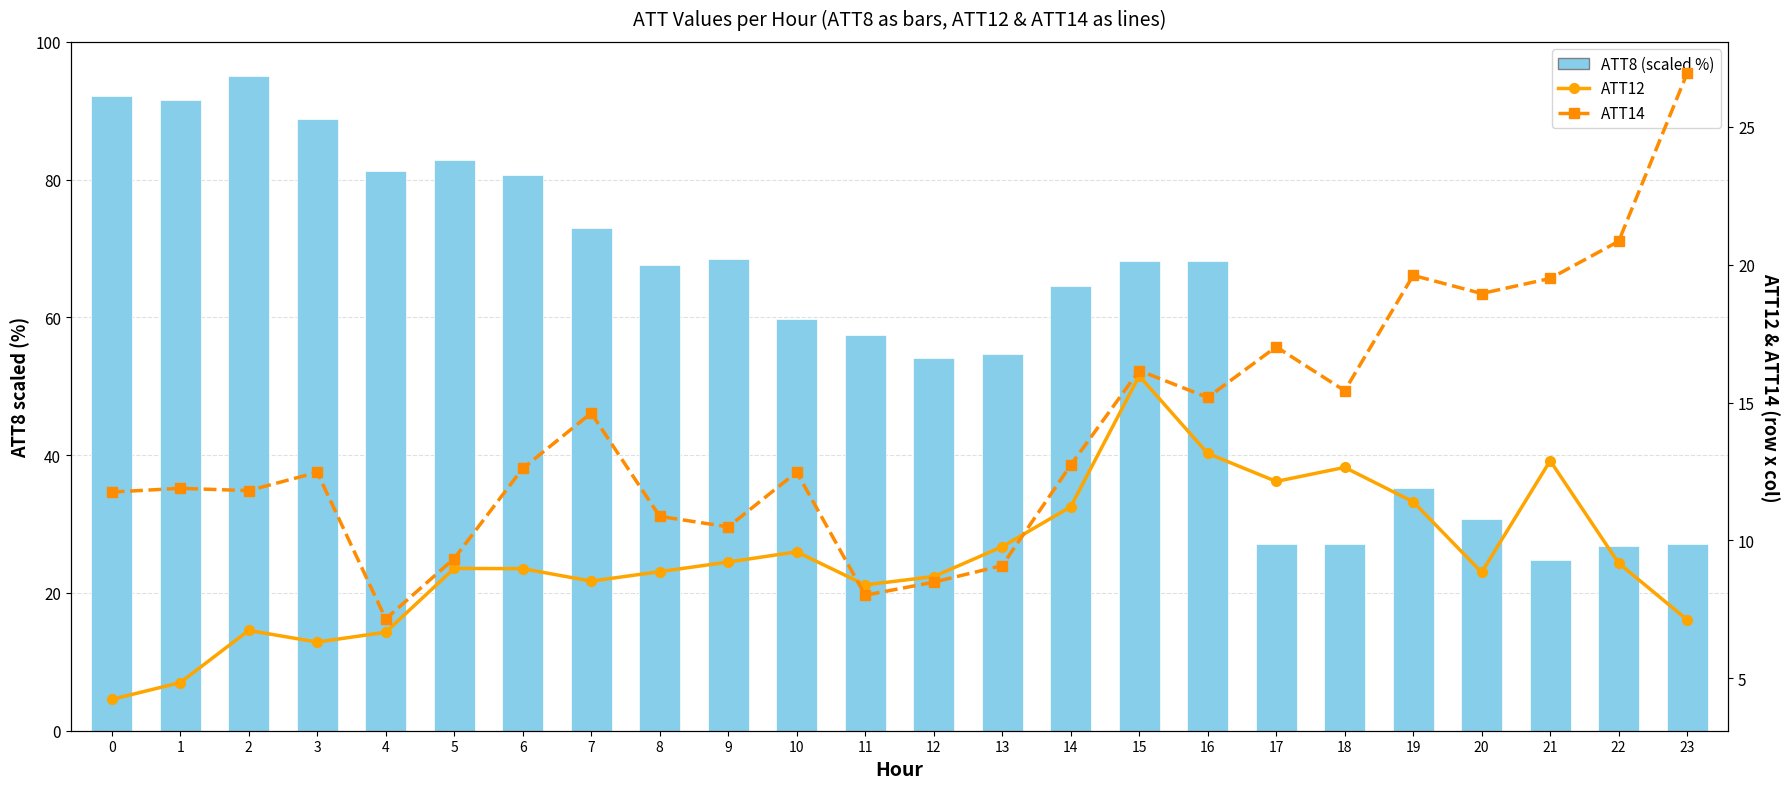

Reading right to left, what are all the values shown in this chart?

ATT8 (scaled %): 23=27.1	22=26.8	21=24.8	20=30.7	19=35.2	18=27.1	17=27.1	16=68.2	15=68.2	14=64.6	13=54.7	12=54.1	11=57.5	10=59.8	9=68.5	8=67.7	7=73.0	6=80.6	5=82.9	4=81.2	3=88.8	2=95.0	1=91.6	0=92.2
ATT12: 23=7.1	22=9.2	21=12.9	20=8.8	19=11.4	18=12.7	17=12.1	16=13.2	15=16.0	14=11.2	13=9.8	12=8.7	11=8.4	10=9.6	9=9.2	8=8.9	7=8.5	6=9.0	5=9.0	4=6.7	3=6.3	2=6.7	1=4.8	0=4.2
ATT14: 23=26.9	22=20.9	21=19.5	20=19.0	19=19.6	18=15.4	17=17.0	16=15.2	15=16.2	14=12.7	13=9.1	12=8.5	11=8.0	10=12.5	9=10.5	8=10.9	7=14.6	6=12.6	5=9.3	4=7.2	3=12.5	2=11.8	1=11.9	0=11.8